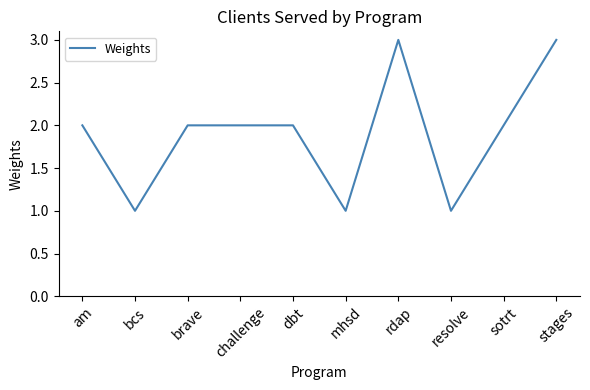

What is the difference between the second highest and second lowest values?

2